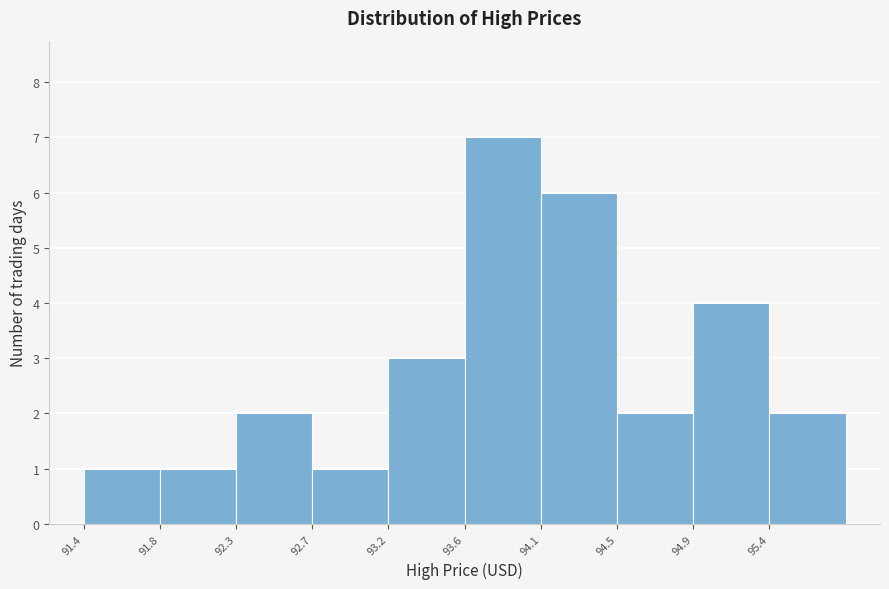

Reading left to right, list every bar in this chart as the range it spans on the x-axis followed by its height. Neither the bar edges nor the heights are printed on the chart, so give them approximately, as read against the axes.

91.40 to 91.85: 1
91.85 to 92.30: 1
92.30 to 92.70: 2
92.70 to 93.15: 1
93.15 to 93.60: 3
93.60 to 94.05: 7
94.05 to 94.50: 6
94.50 to 94.95: 2
94.95 to 95.40: 4
95.40 to 95.85: 2